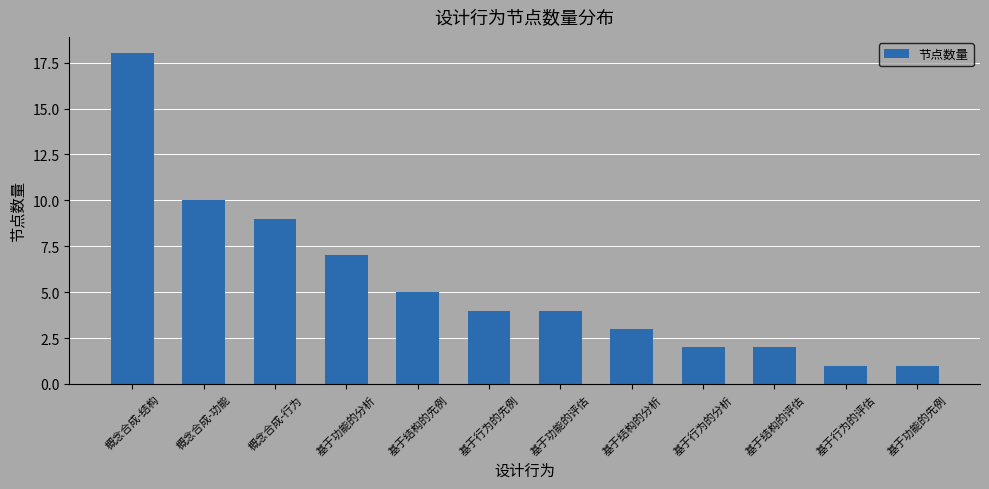

At which label does the data first exceed 4?

概念合成-结构